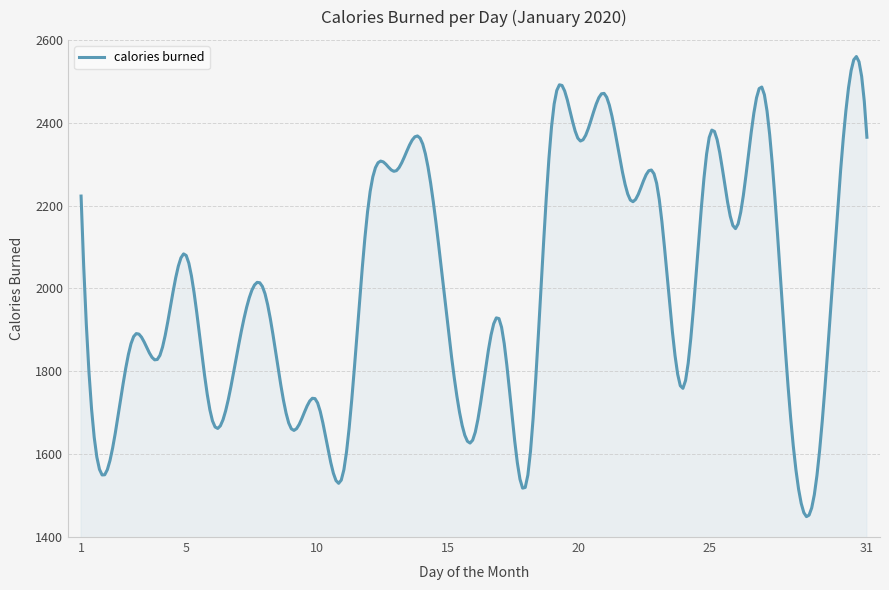

What is the difference between the maximum and minimum values?

1110.6